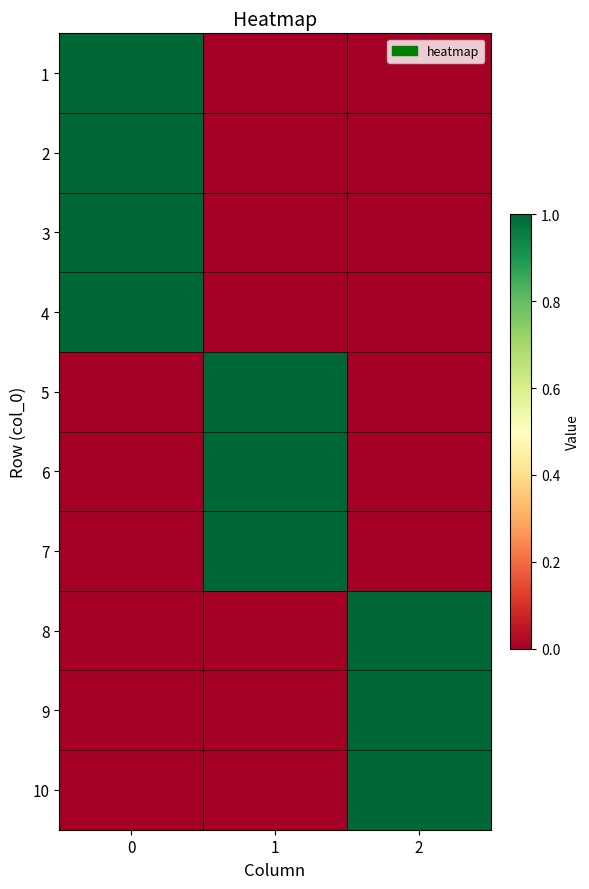

What is the greatest value displayed?

1